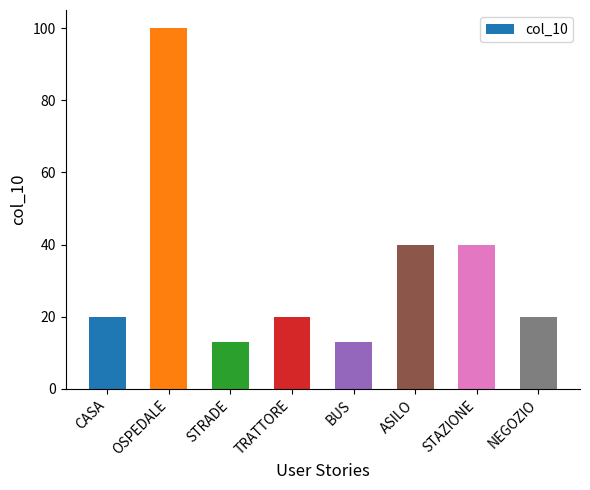

What is the label of the 2nd bar from the right?

STAZIONE